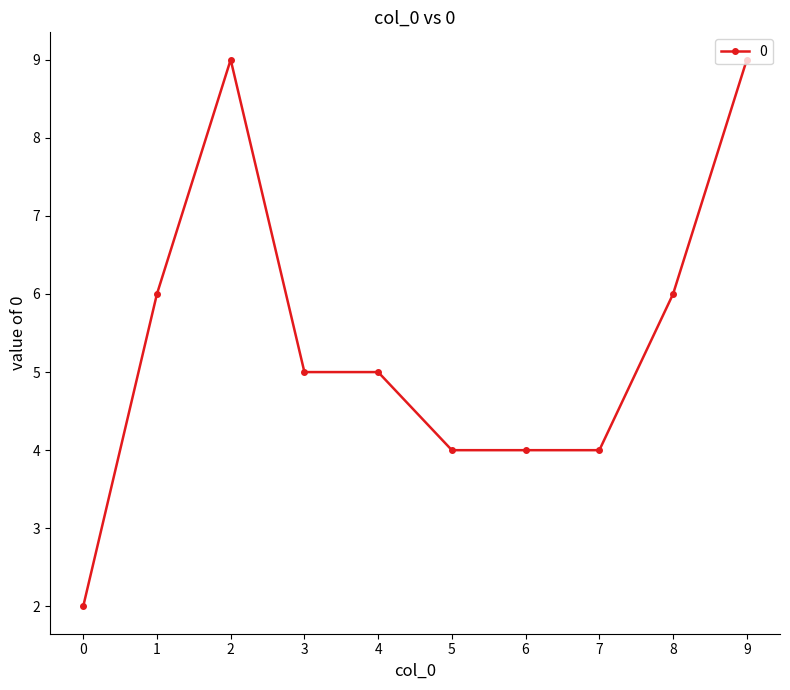

The value at 4 is 5. True or false?

True